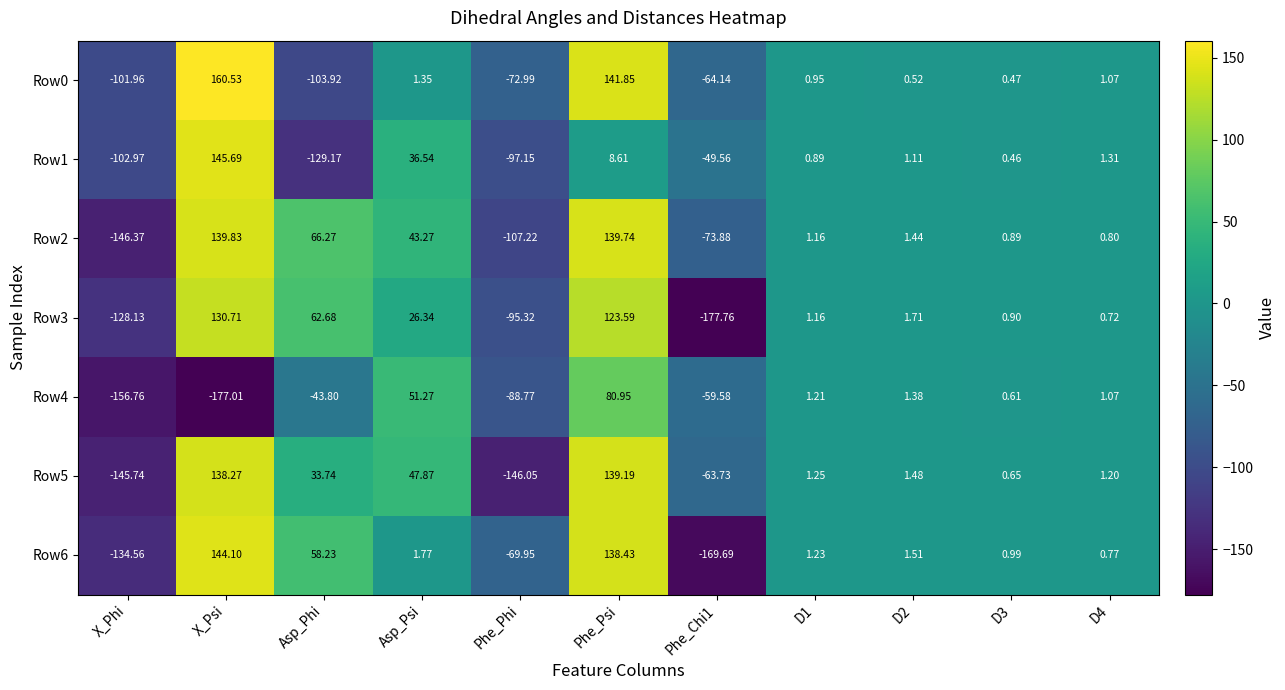

Where does the Row2 series first go above 1?

X_Psi